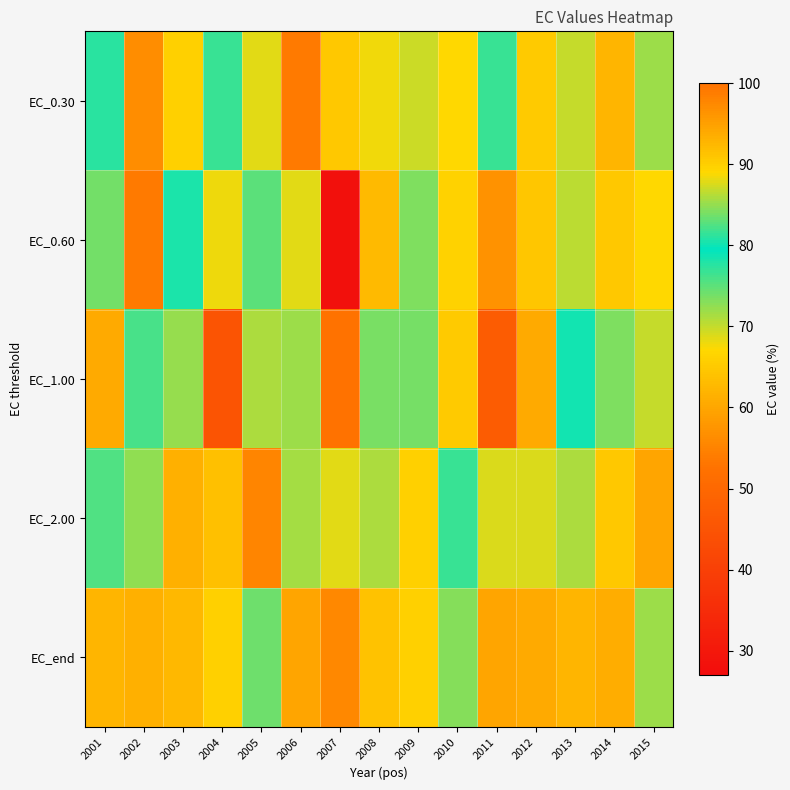

What is the total value across all series at 2011?

402.5